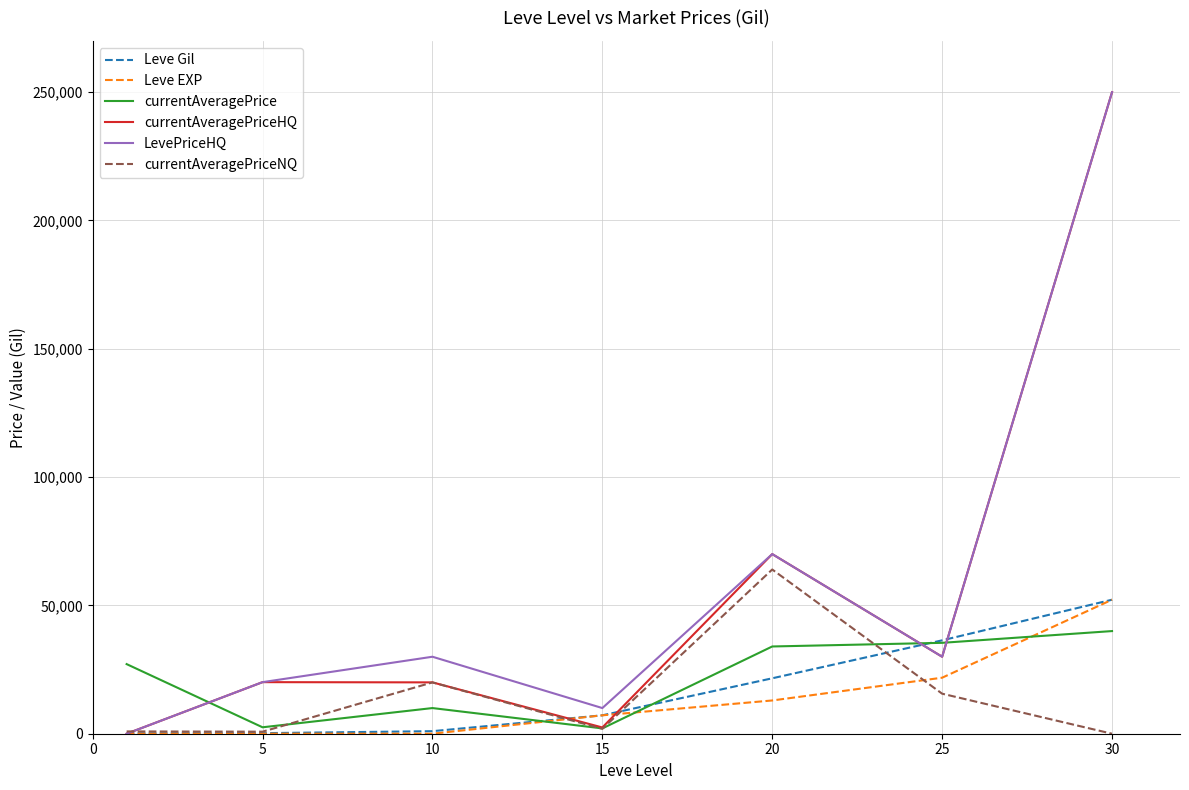

How many intersections are there between LevePriceHQ and currentAveragePriceNQ?

1